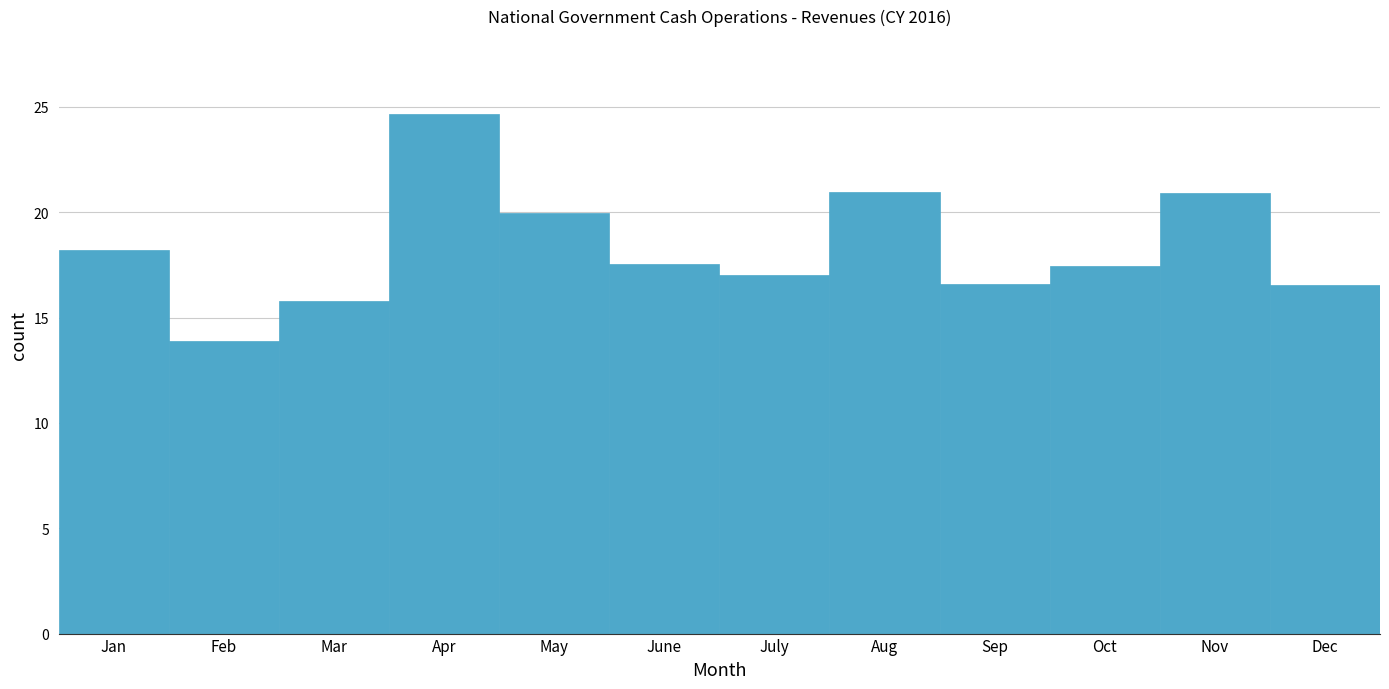

True or false: the data shows 17.5 at Oct.

True